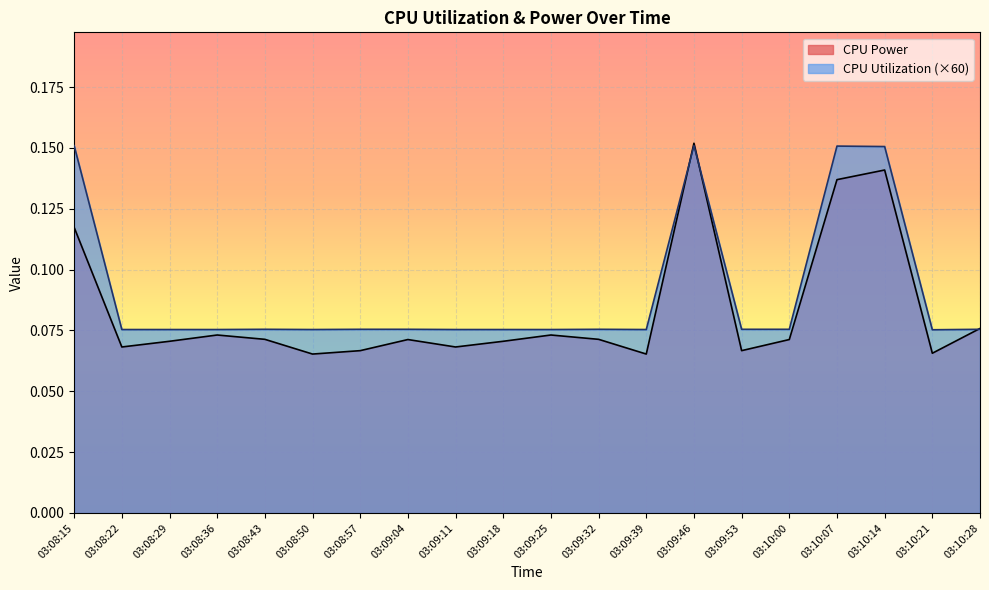

What is the sum of all CPU Power values?

1.7